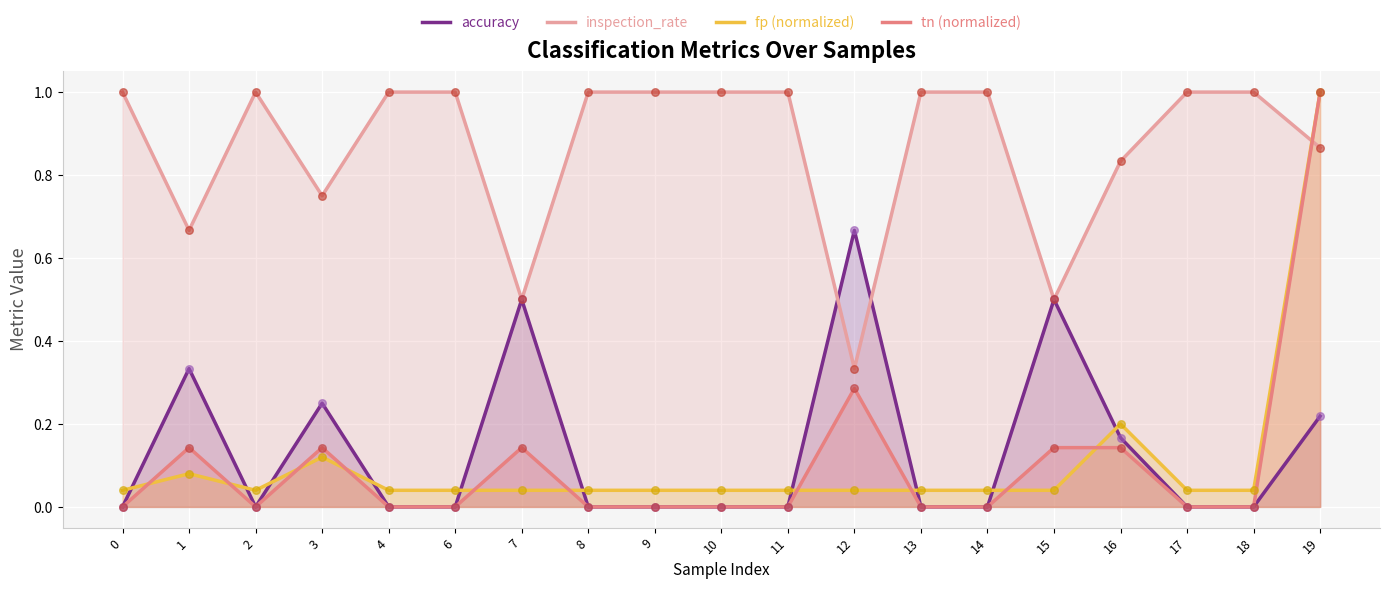

Which series contains the highest Y value?

inspection_rate